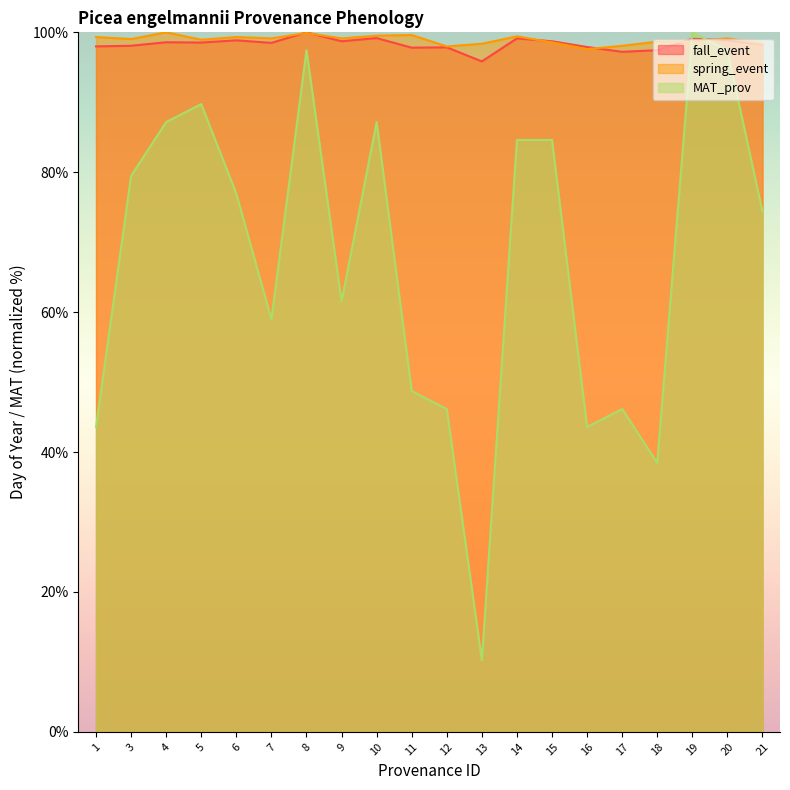

Which series has the largest range (max minus min)?

MAT_prov